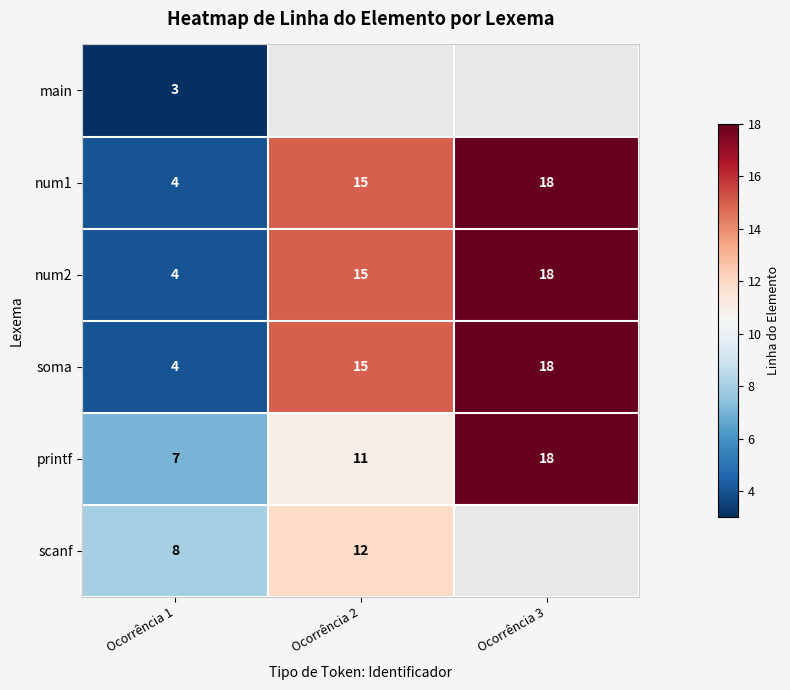

Which category has the lowest value in the num2 series?

Ocorrência 1